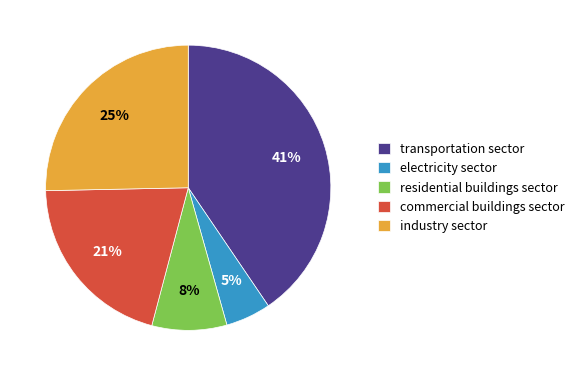

To the nearest percent, what percentage of the pie is transportation sector?

41%